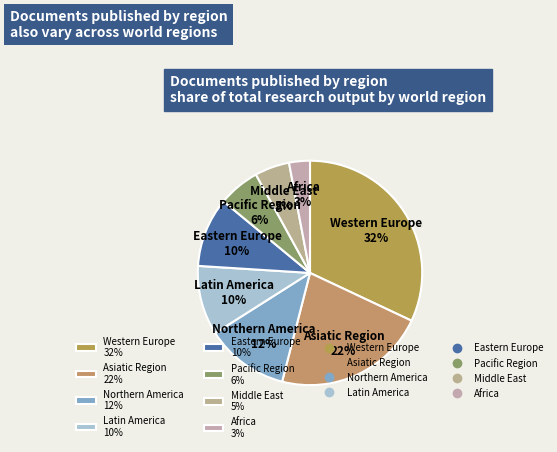

True or false: Africa accounts for 3% of the total.

True